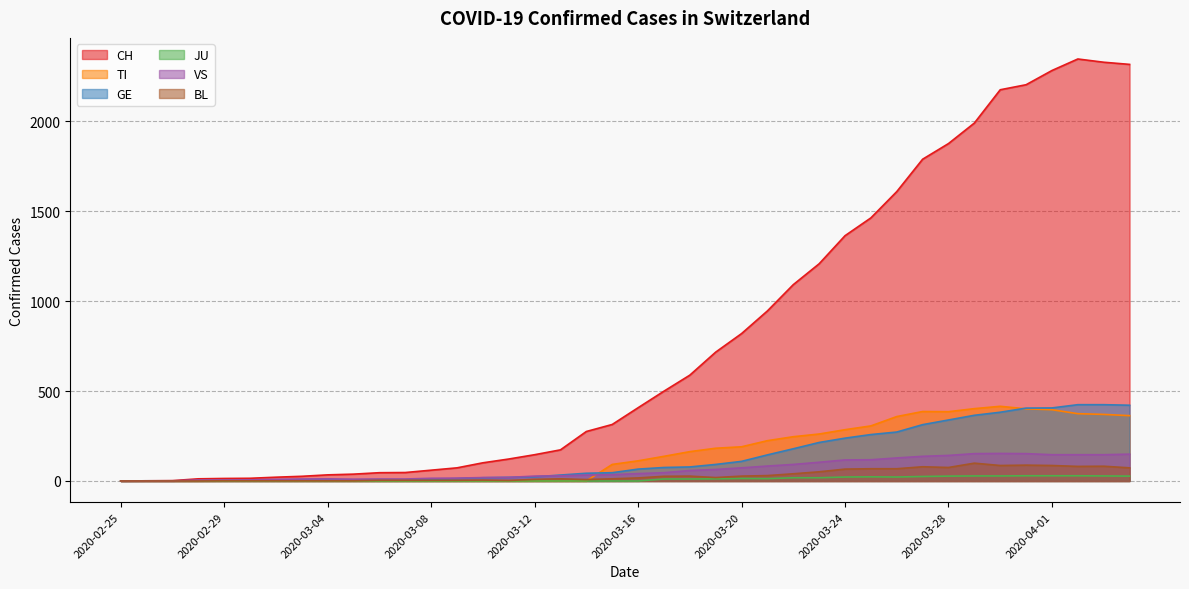

At 2020-02-28, list the series in order from smallest to largest.

TI, JU, BL, GE, VS, CH